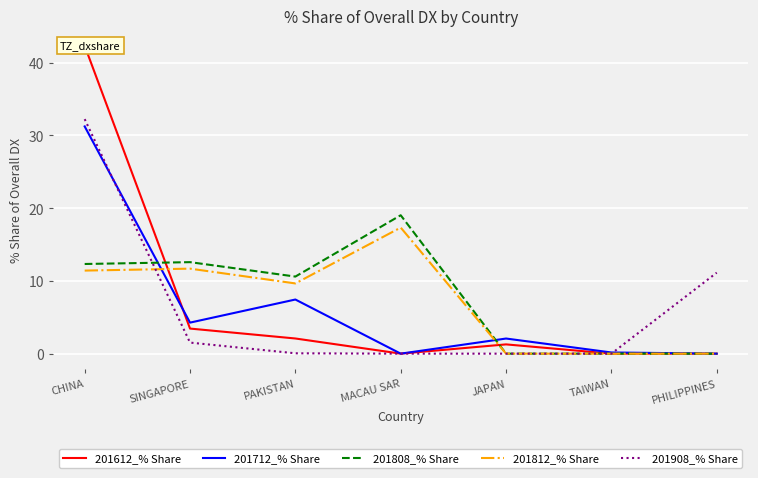

Which category has the lowest value across all series?

TAIWAN